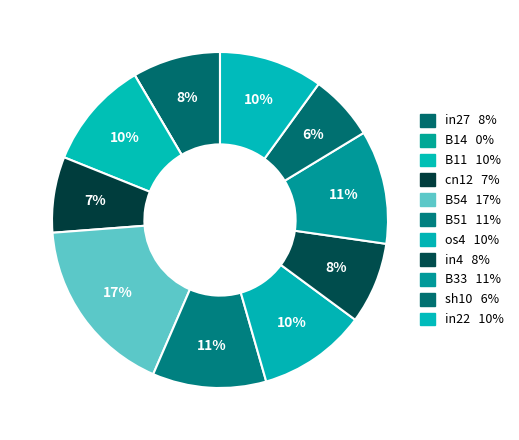

What percentage do B33 and B54 together represent?

28.2%